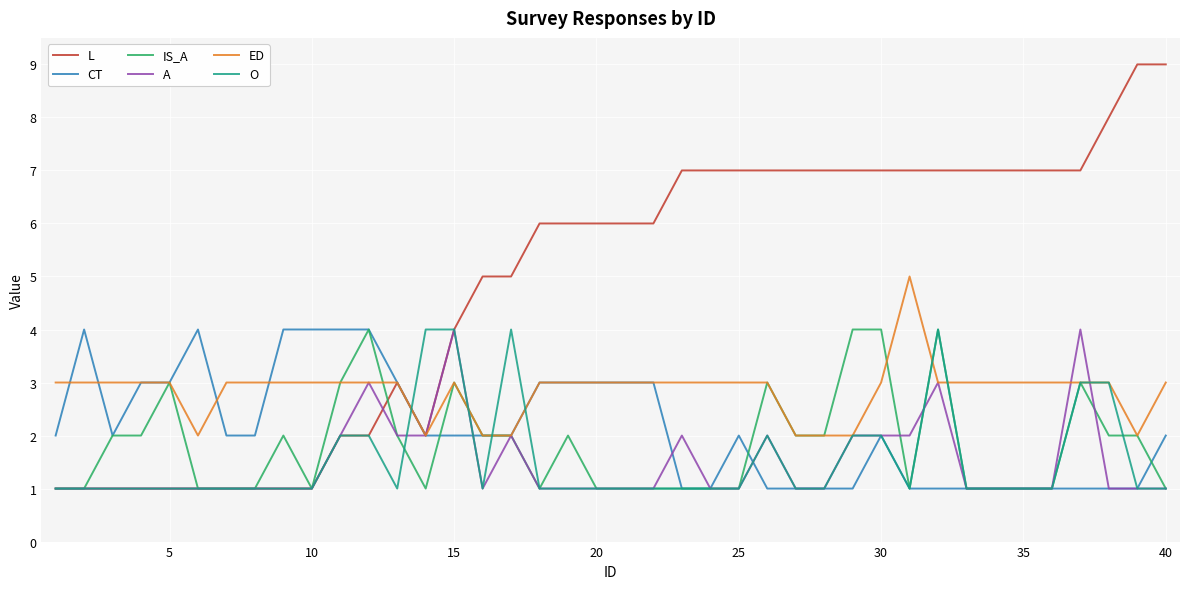

What is the maximum value shown in the chart?

9